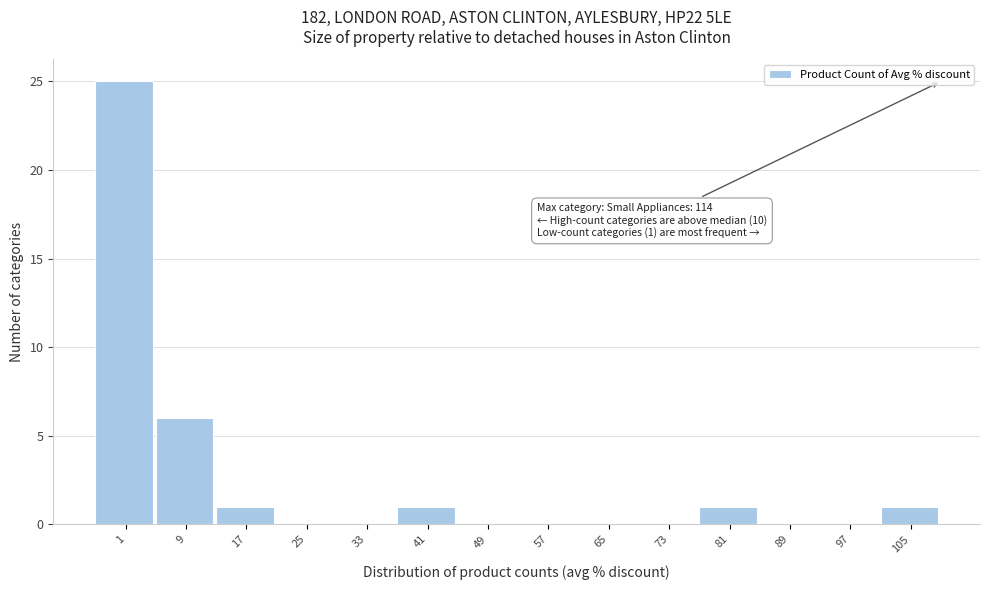

Reading right to left, what are all the values shown in this chart?

105=1	97=0	89=0	81=1	73=0	65=0	57=0	49=0	41=1	33=0	25=0	17=1	9=6	1=25